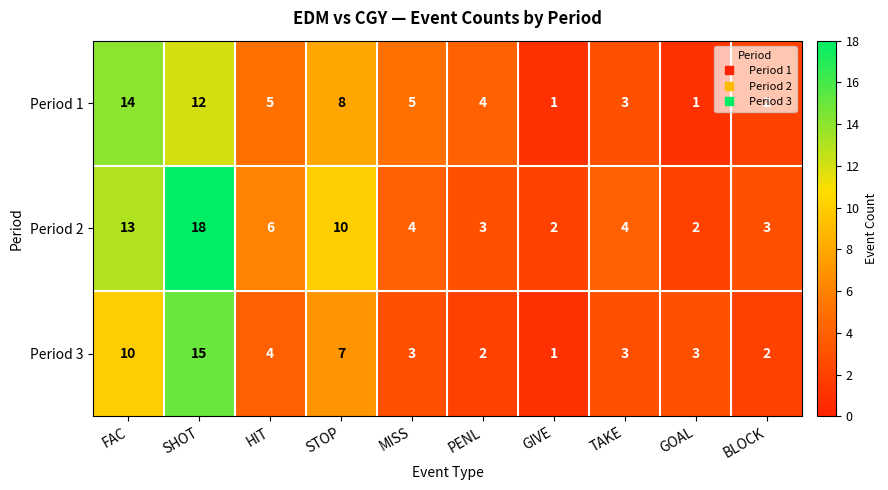

True or false: Period 1 has a value of 8 at MISS.

False